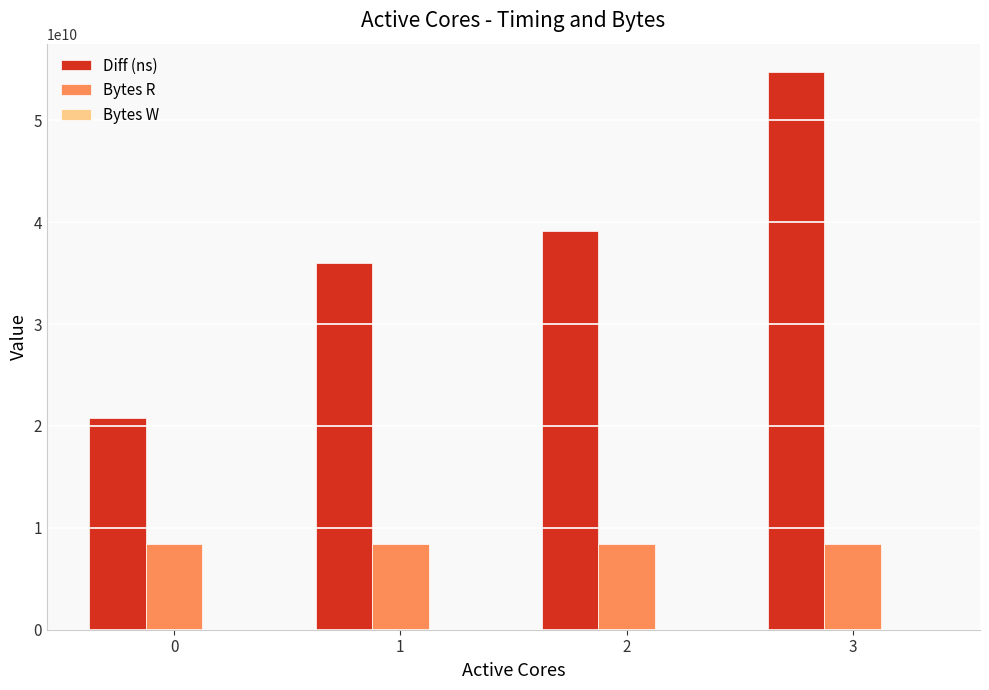

What is the total value across all series at 1?

44422134889